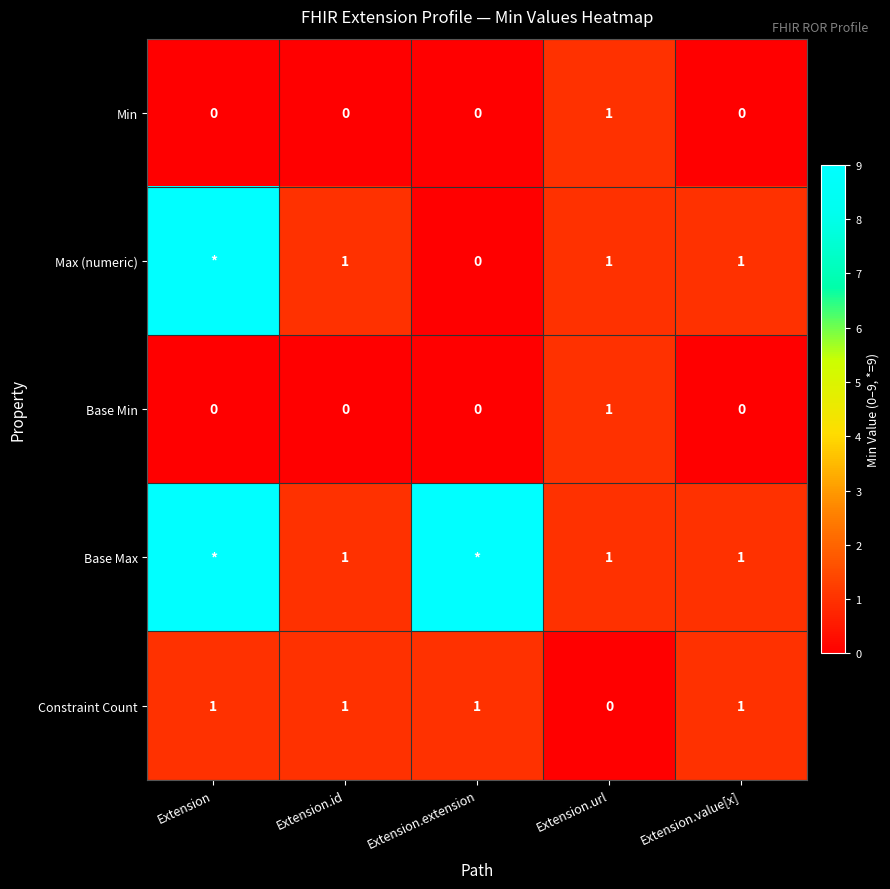

How many values in Min are above zero?

1